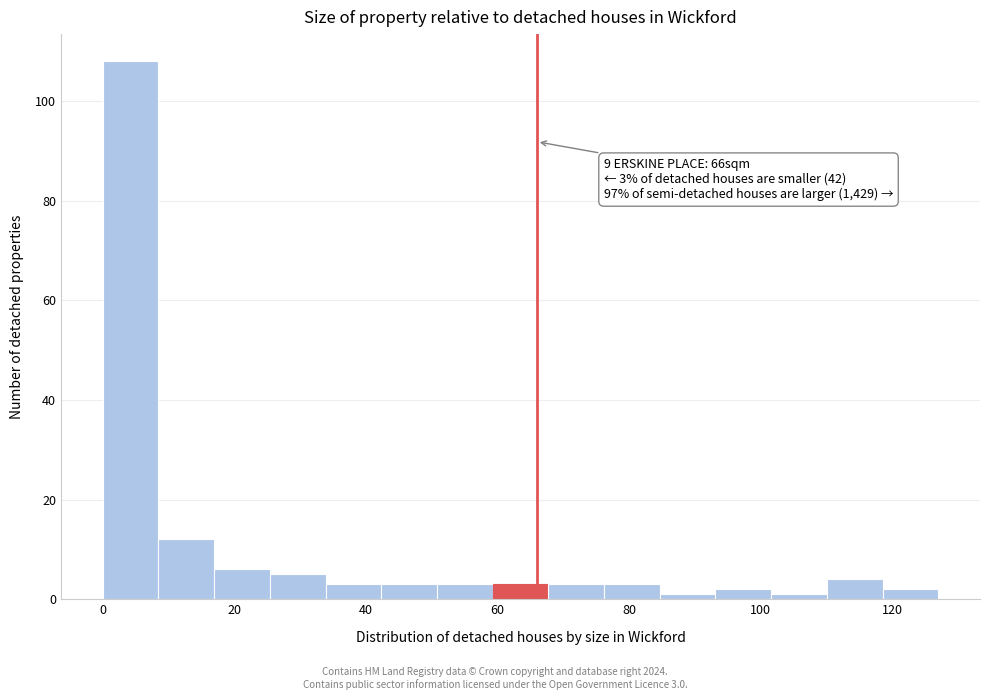

Over which range of the x-axis is the bar tallest?

0 to 8